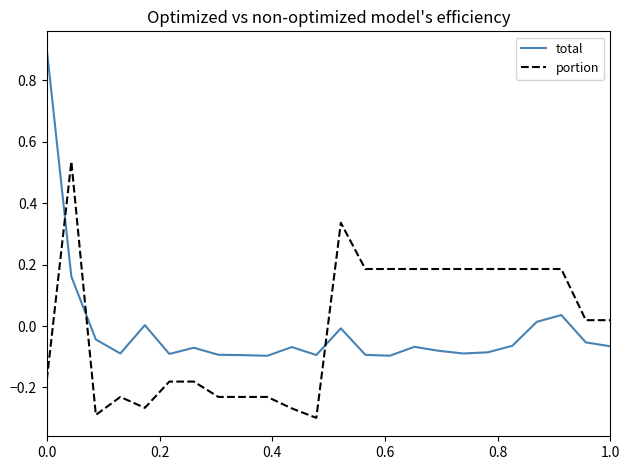

List the series in order of their peak value, lowest first.

portion, total